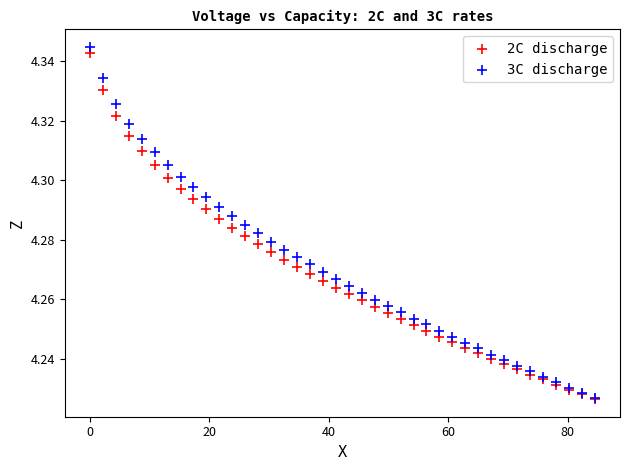

What are all the series names shown in the legend?

2C discharge, 3C discharge